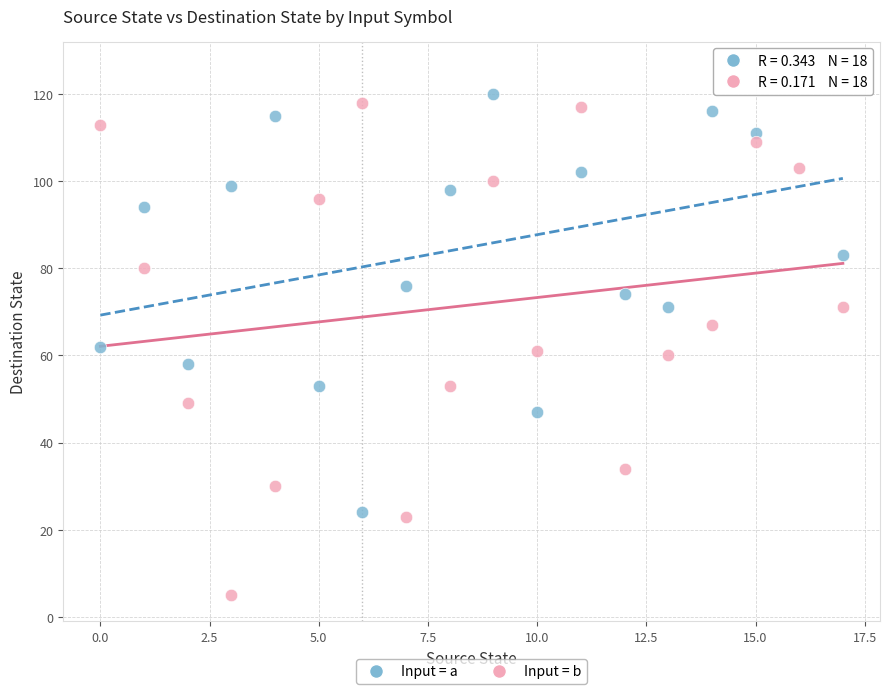

Which series reaches the minimum Y coordinate?

Input = b